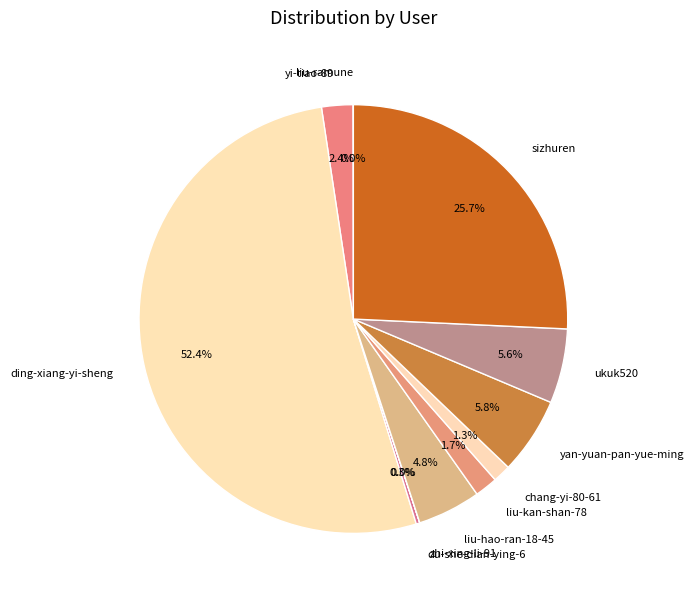

Combined, what portion of the pie is yi-tiao-89 and liu-kan-shan-78?

4.1%